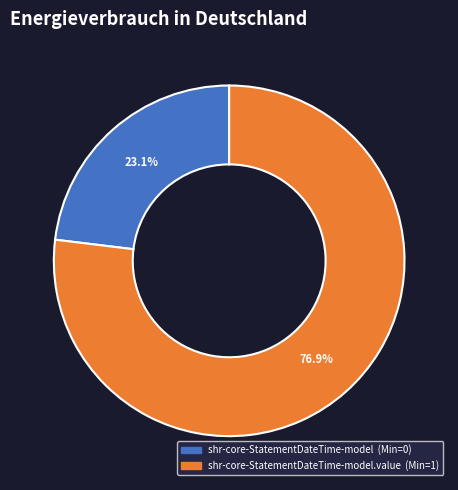

Is there any slice that represents more than half of the pie?

Yes